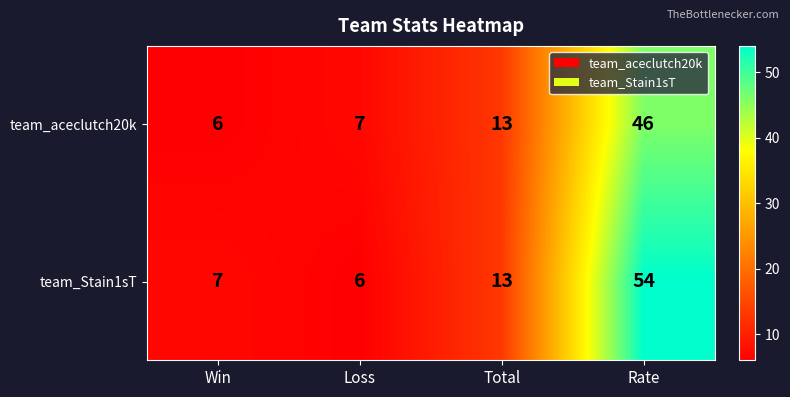

At how many categories does at least one series exceed 19?

1